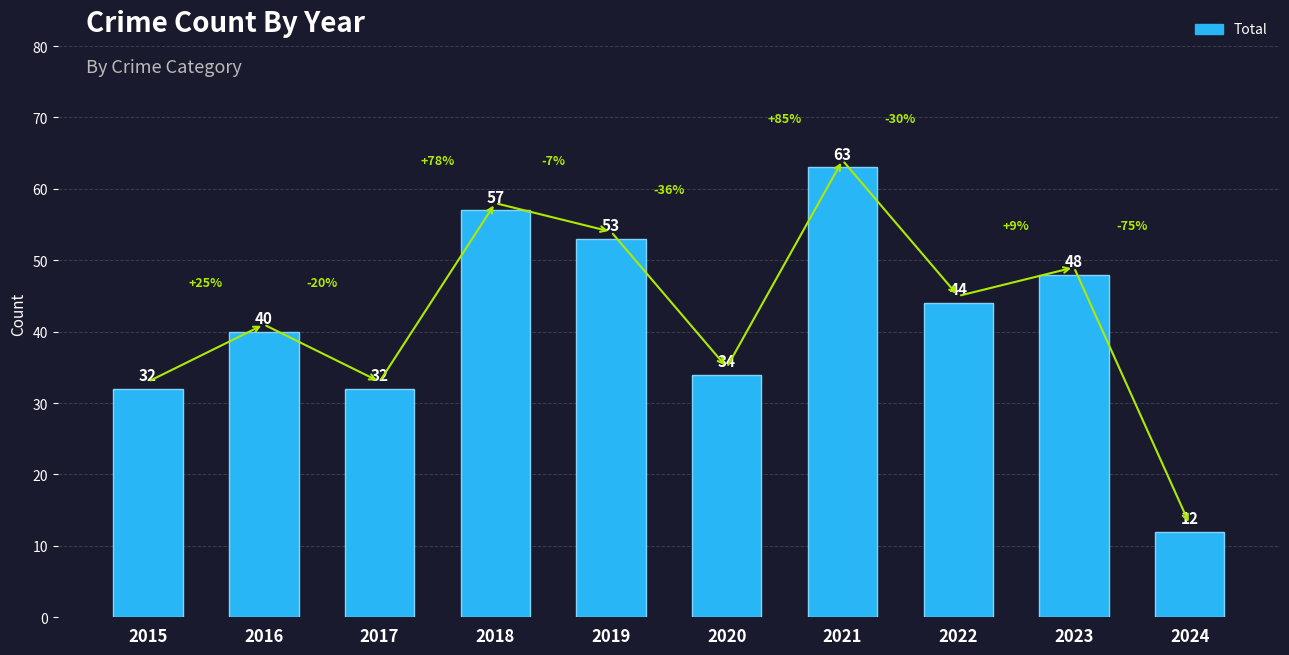

What is the average value?

42